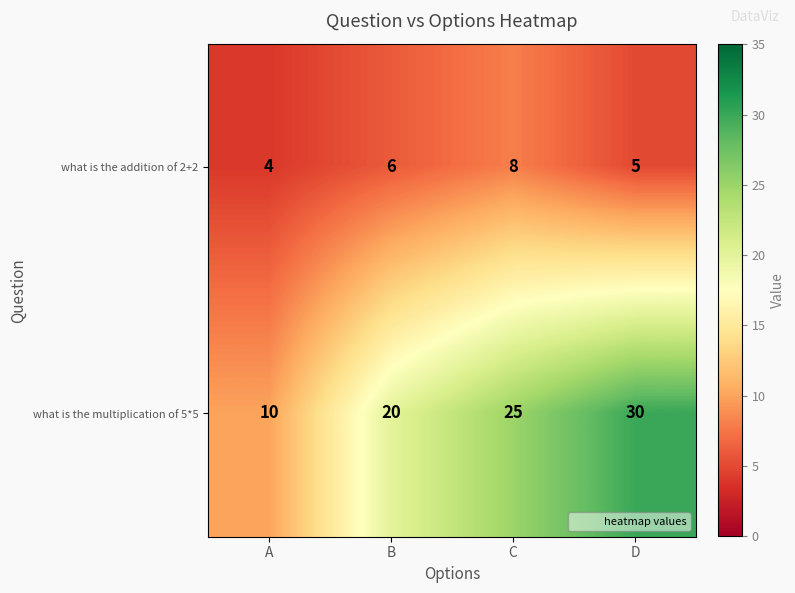

Which category has the lowest value across all series?

A